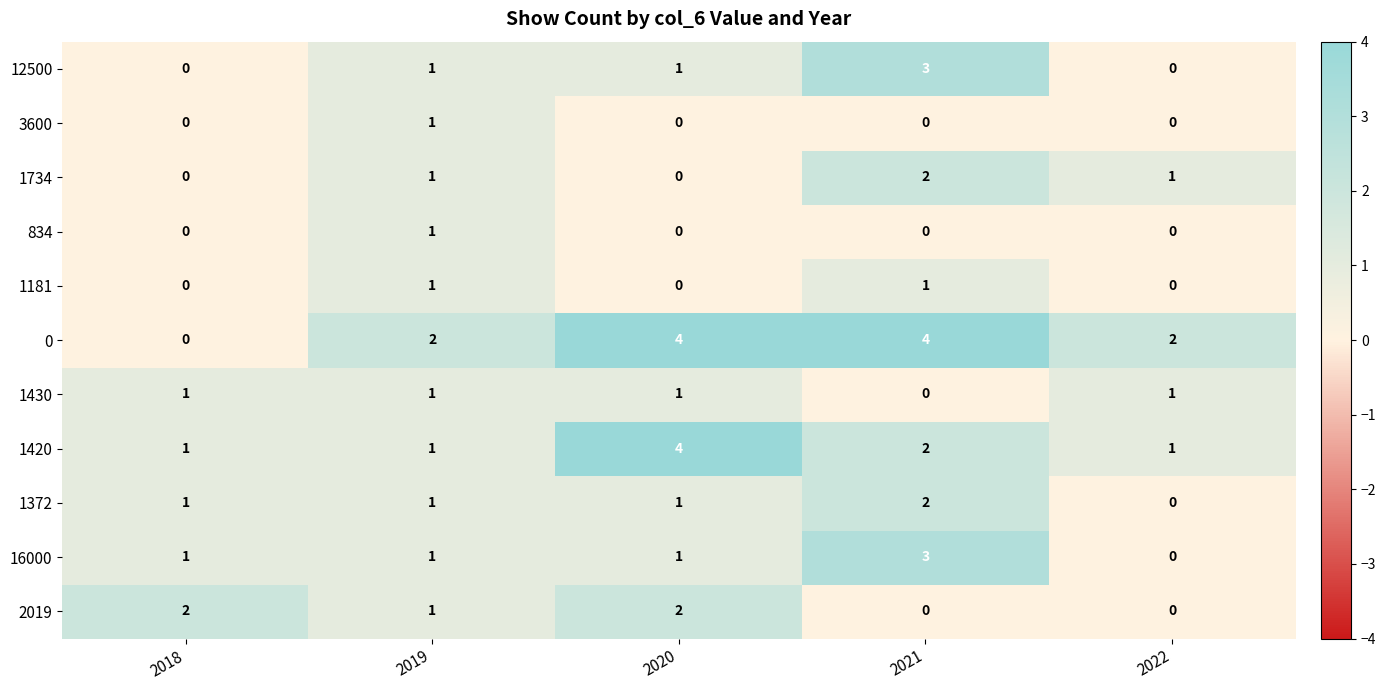

What is the total value across all series at 2020?

14